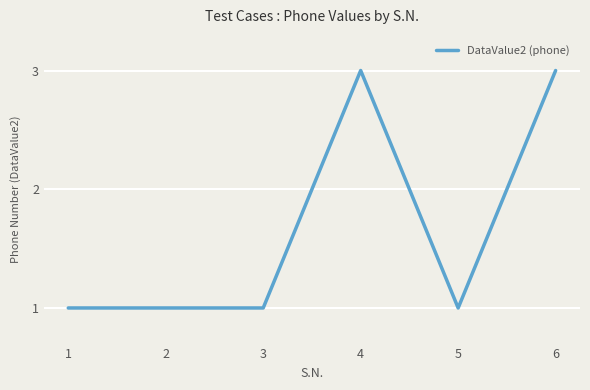

True or false: the data shows 1 at 1.

True